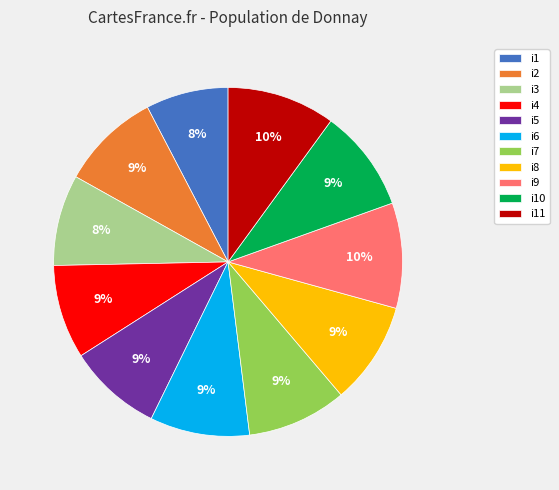

To the nearest percent, what is the difference between the largest and smallest slice percentages?

2%